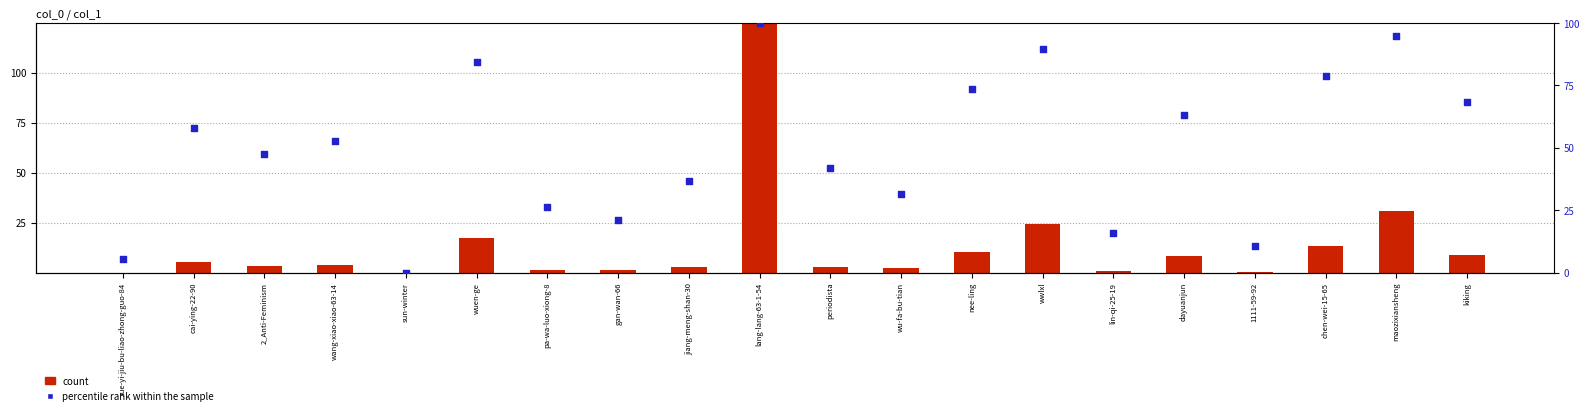

Is the value of count at jiang-meng-shan-30 greater than the value of percentile rank within the sample at wang-xiao-xiao-63-14?

No